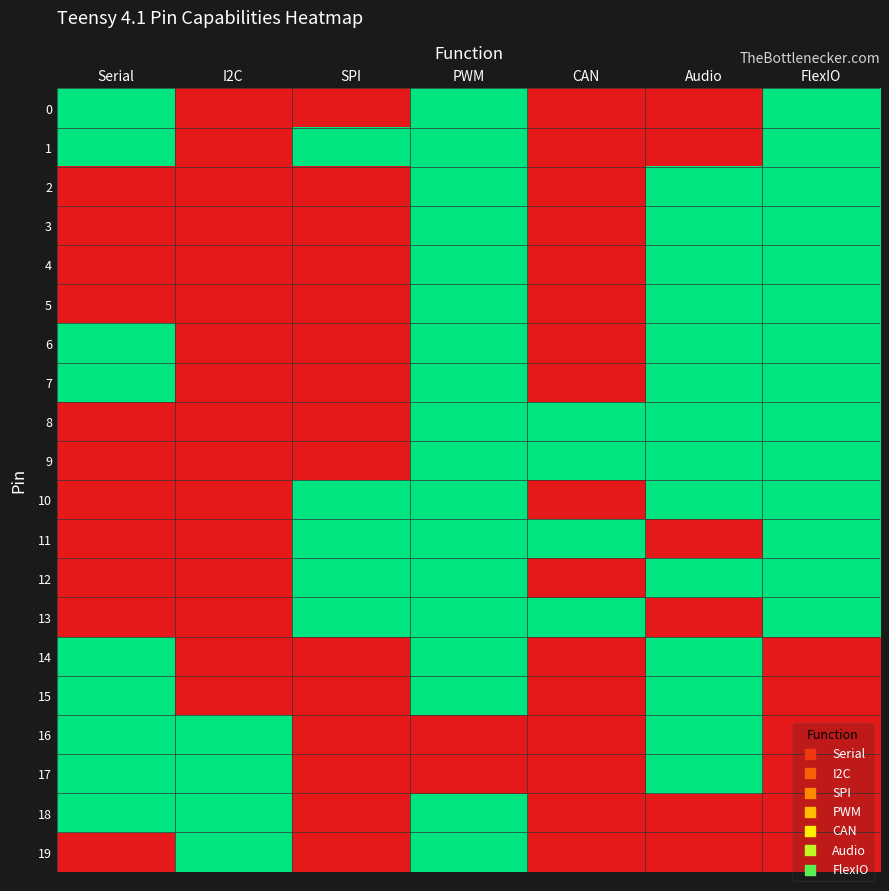

Reading left to right, transcribe all the data shown in this chart.

0: Serial=1	I2C=0	SPI=0	PWM=1	CAN=0	Audio=0	FlexIO=1
1: Serial=1	I2C=0	SPI=1	PWM=1	CAN=0	Audio=0	FlexIO=1
2: Serial=0	I2C=0	SPI=0	PWM=1	CAN=0	Audio=1	FlexIO=1
3: Serial=0	I2C=0	SPI=0	PWM=1	CAN=0	Audio=1	FlexIO=1
4: Serial=0	I2C=0	SPI=0	PWM=1	CAN=0	Audio=1	FlexIO=1
5: Serial=0	I2C=0	SPI=0	PWM=1	CAN=0	Audio=1	FlexIO=1
6: Serial=1	I2C=0	SPI=0	PWM=1	CAN=0	Audio=1	FlexIO=1
7: Serial=1	I2C=0	SPI=0	PWM=1	CAN=0	Audio=1	FlexIO=1
8: Serial=0	I2C=0	SPI=0	PWM=1	CAN=1	Audio=1	FlexIO=1
9: Serial=0	I2C=0	SPI=0	PWM=1	CAN=1	Audio=1	FlexIO=1
10: Serial=0	I2C=0	SPI=1	PWM=1	CAN=0	Audio=1	FlexIO=1
11: Serial=0	I2C=0	SPI=1	PWM=1	CAN=1	Audio=0	FlexIO=1
12: Serial=0	I2C=0	SPI=1	PWM=1	CAN=0	Audio=1	FlexIO=1
13: Serial=0	I2C=0	SPI=1	PWM=1	CAN=1	Audio=0	FlexIO=1
14: Serial=1	I2C=0	SPI=0	PWM=1	CAN=0	Audio=1	FlexIO=0
15: Serial=1	I2C=0	SPI=0	PWM=1	CAN=0	Audio=1	FlexIO=0
16: Serial=1	I2C=1	SPI=0	PWM=0	CAN=0	Audio=1	FlexIO=0
17: Serial=1	I2C=1	SPI=0	PWM=0	CAN=0	Audio=1	FlexIO=0
18: Serial=1	I2C=1	SPI=0	PWM=1	CAN=0	Audio=0	FlexIO=0
19: Serial=0	I2C=1	SPI=0	PWM=1	CAN=0	Audio=0	FlexIO=0